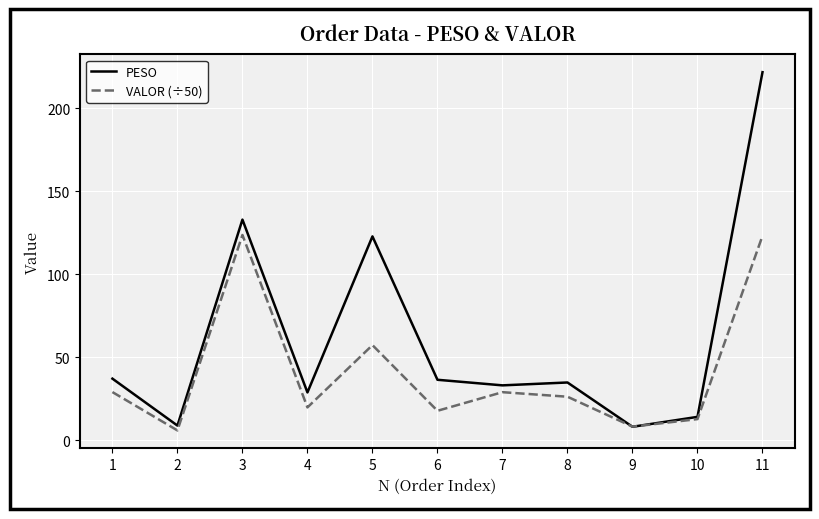

List the series in order of their overall mean, lowest first.

VALOR (÷50), PESO